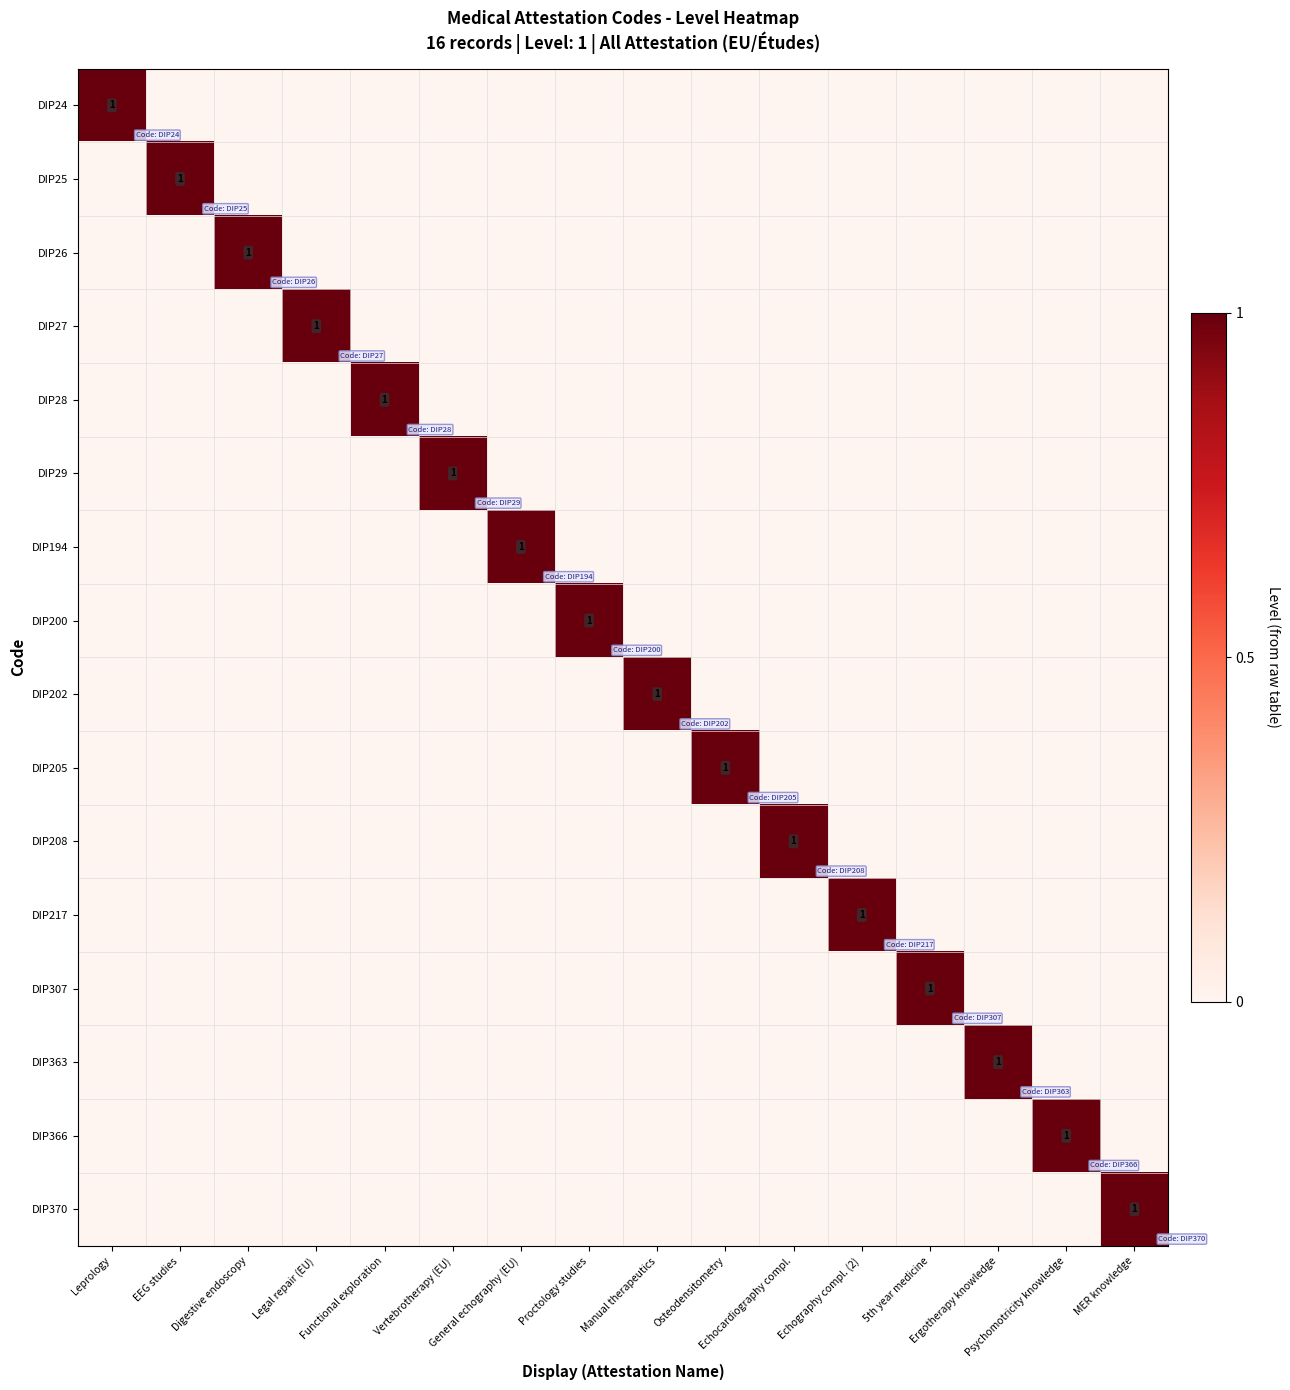

Count the DIP28 values in the range 0 to 1.

16